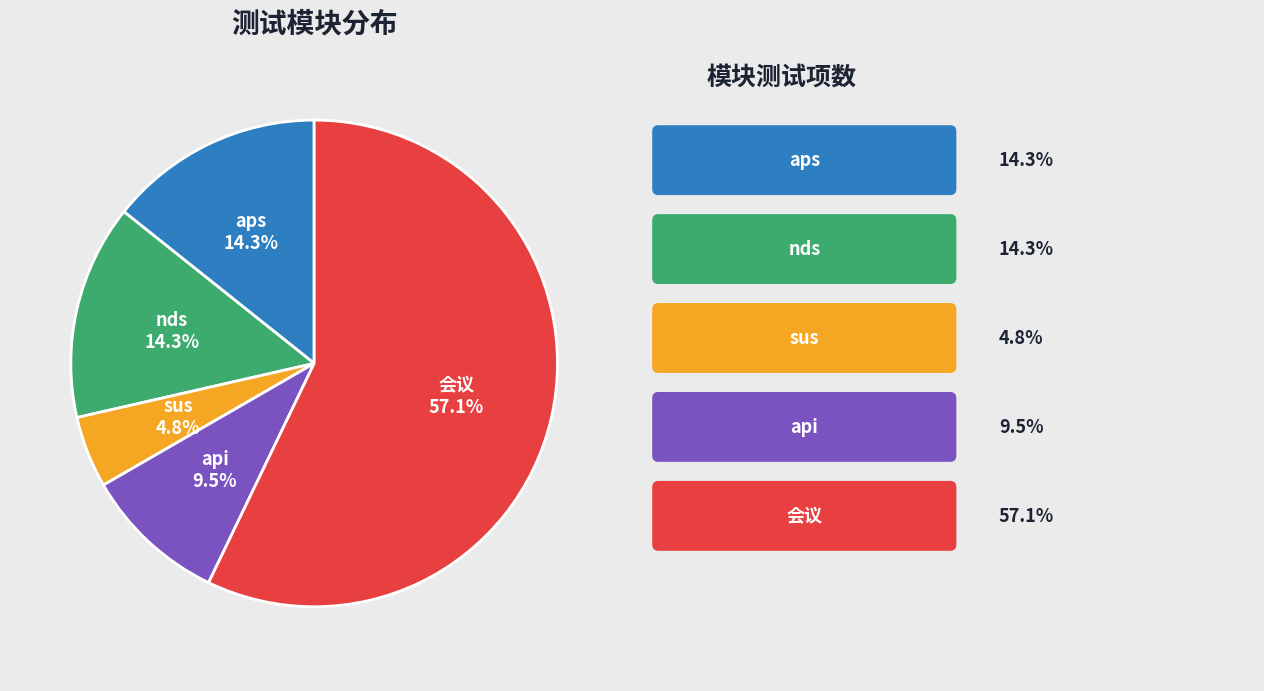

Does any single category account for the majority?

Yes